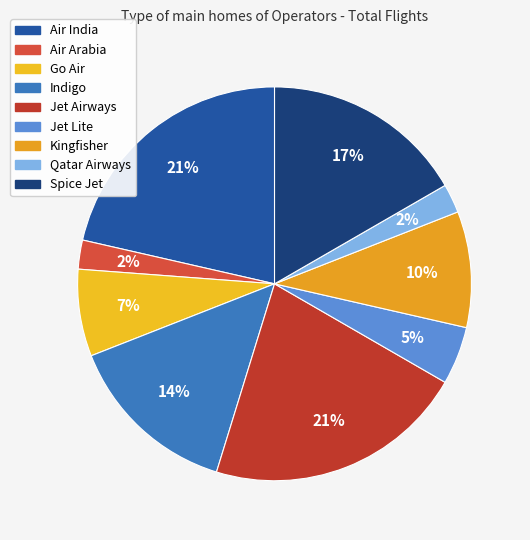

Is the sum of Spice Jet and Indigo greater than half?

No